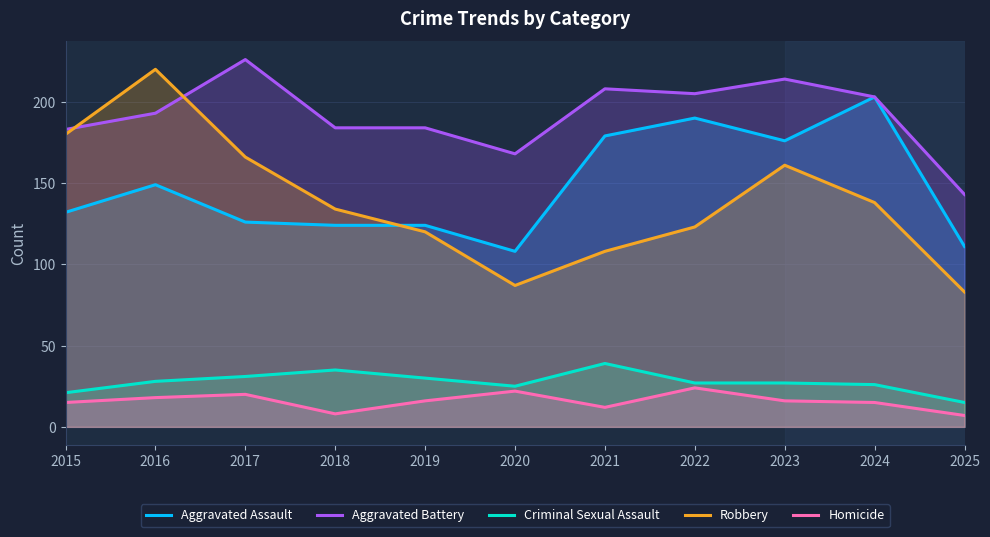

True or false: Homicide and Robbery cross at least once.

False